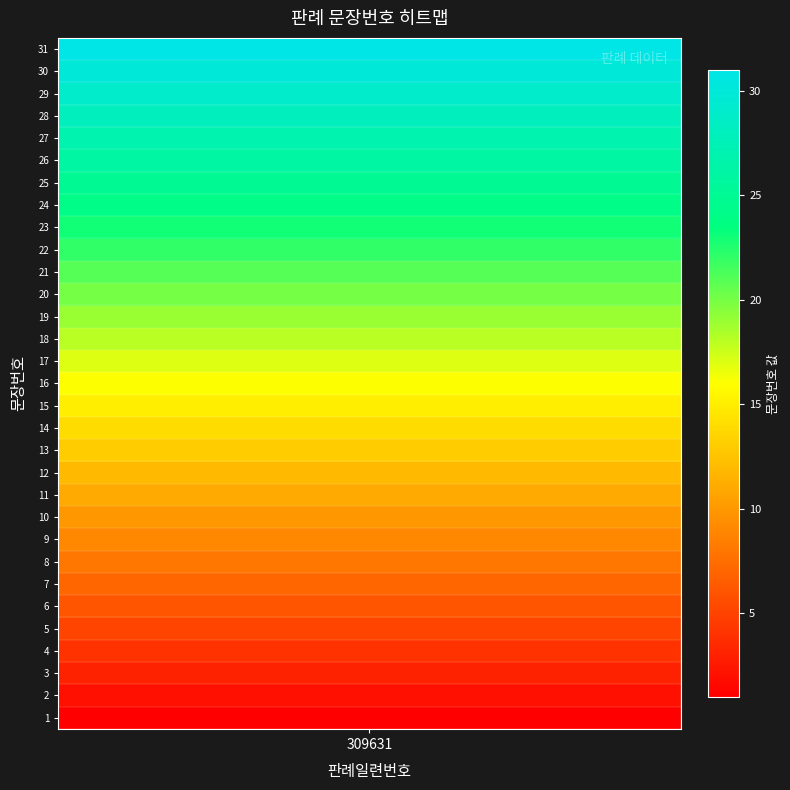

The value at 28 is 11. True or false?

False